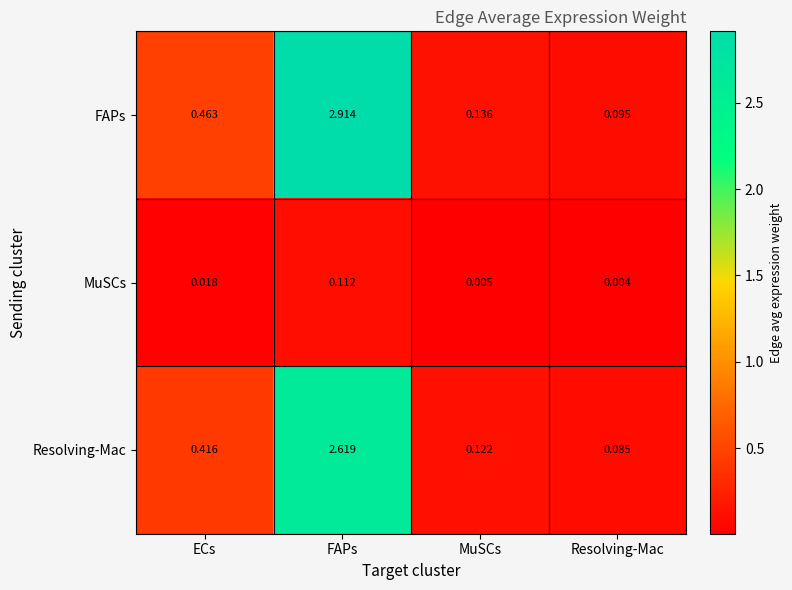

Which series has the widest spread of values?

FAPs